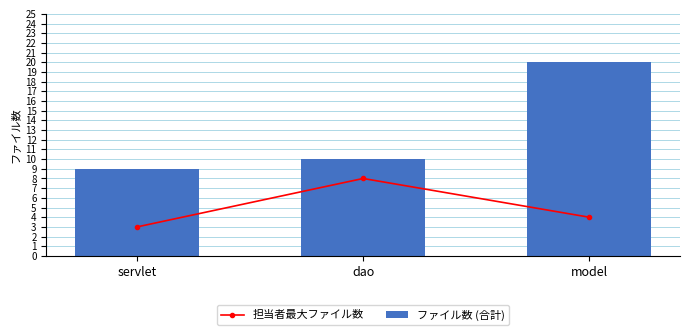

At which label is 担当者最大ファイル数 closest to 5?

model